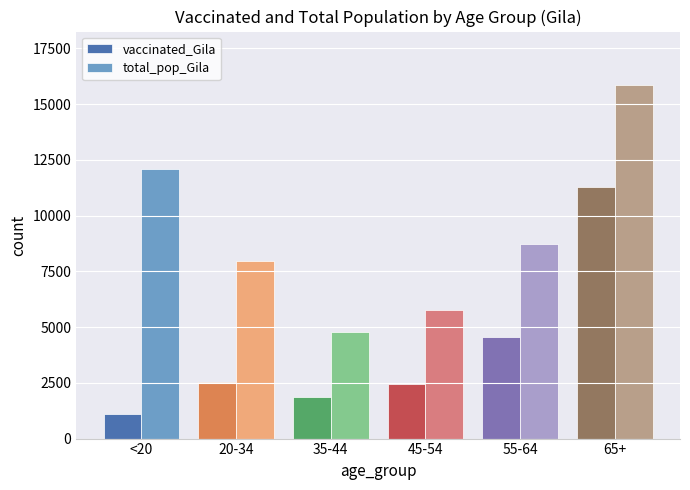

What is the minimum value for total_pop_Gila?

4775